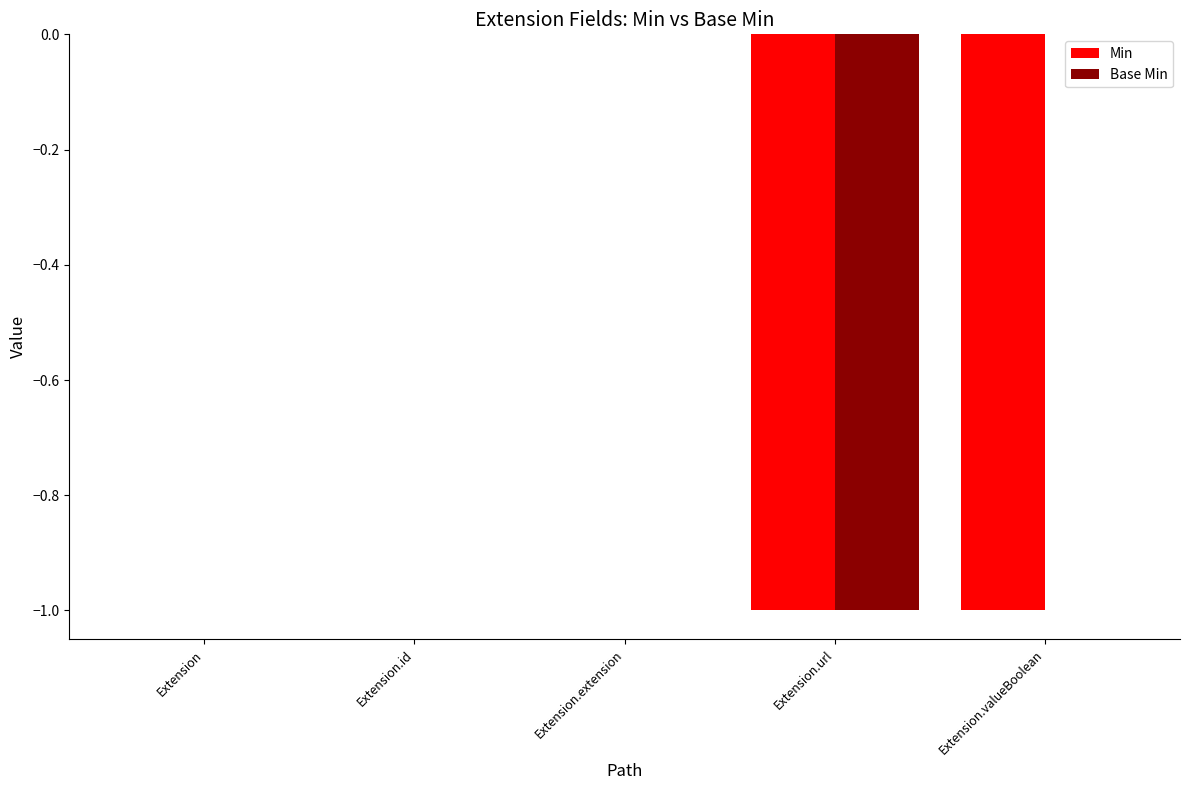

Reading left to right, transcribe all the data shown in this chart.

Min: Extension=0	Extension.id=0	Extension.extension=0	Extension.url=-1	Extension.valueBoolean=-1
Base Min: Extension=0	Extension.id=0	Extension.extension=0	Extension.url=-1	Extension.valueBoolean=0